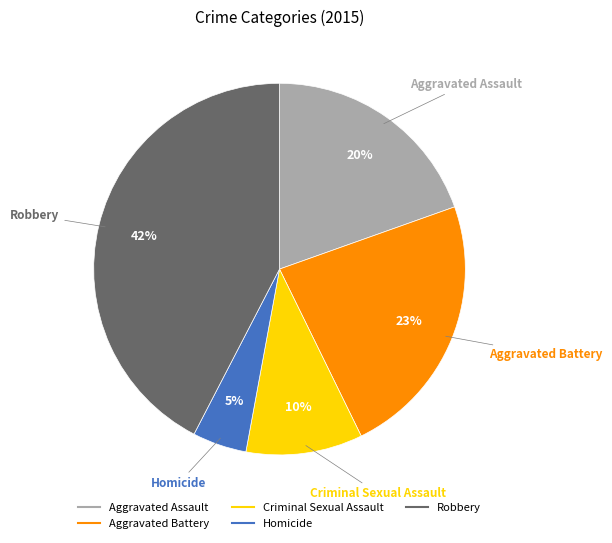

Is it true that Aggravated Battery is 36% of the pie?

False